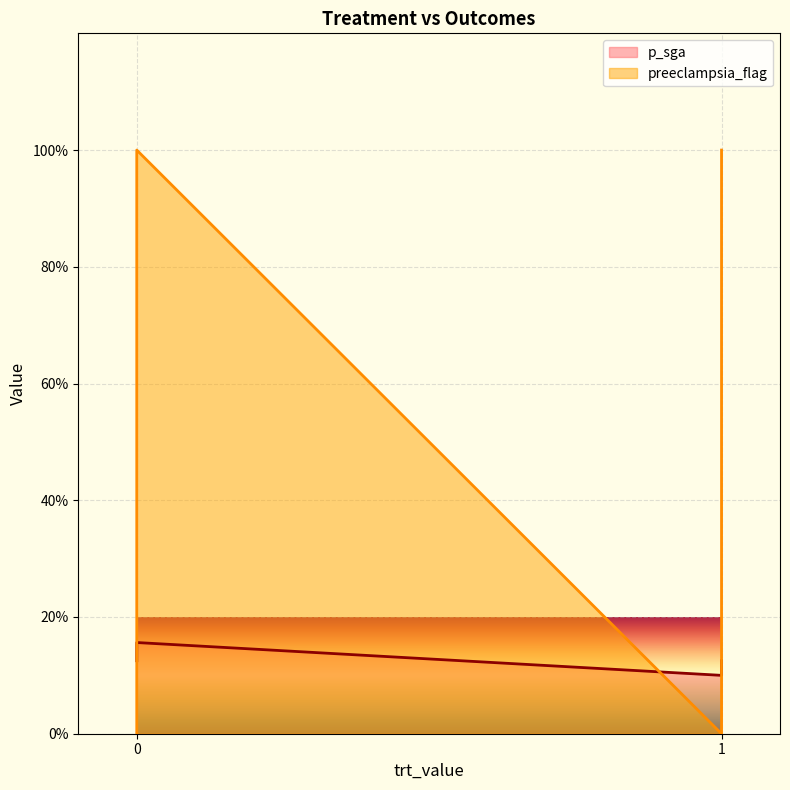

What are all the series names shown in the legend?

p_sga, preeclampsia_flag